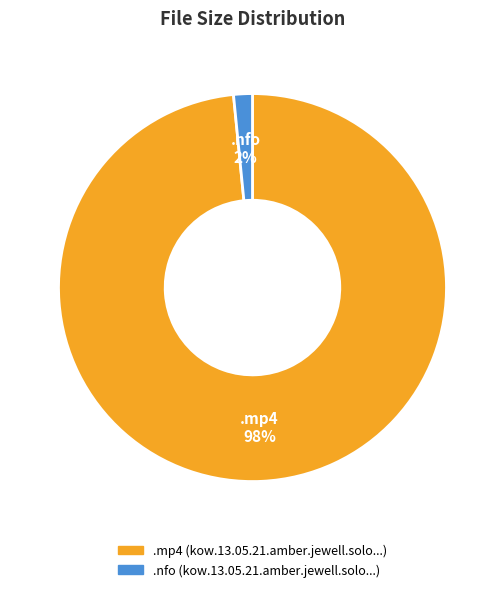

Combined, do .mp4 and .nfo account for over 50%?

Yes